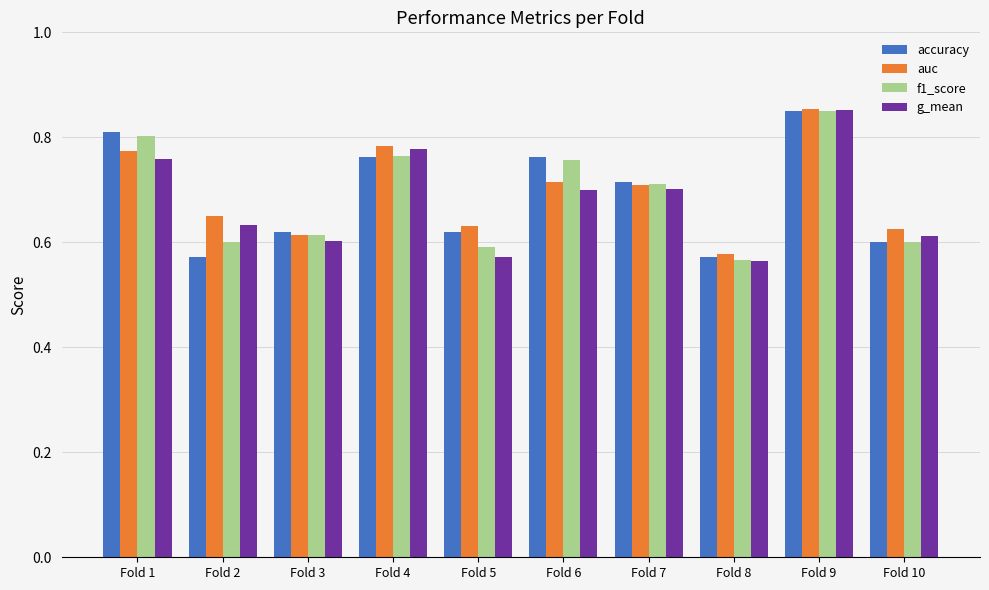

How many accuracy values are between 0 and 1?

10